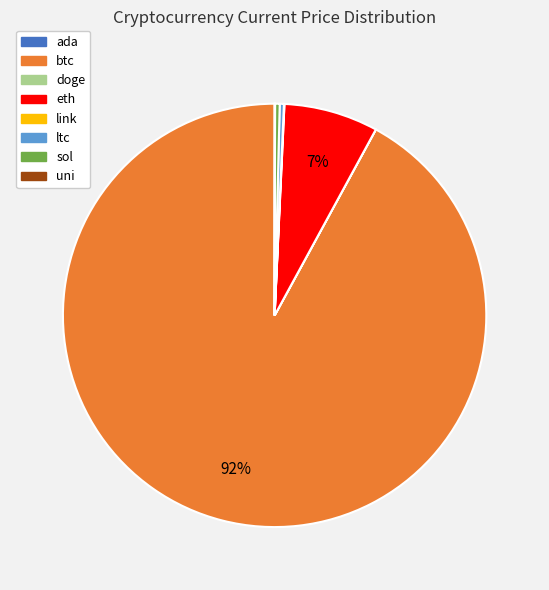

Which slice represents more than half of the pie?

btc